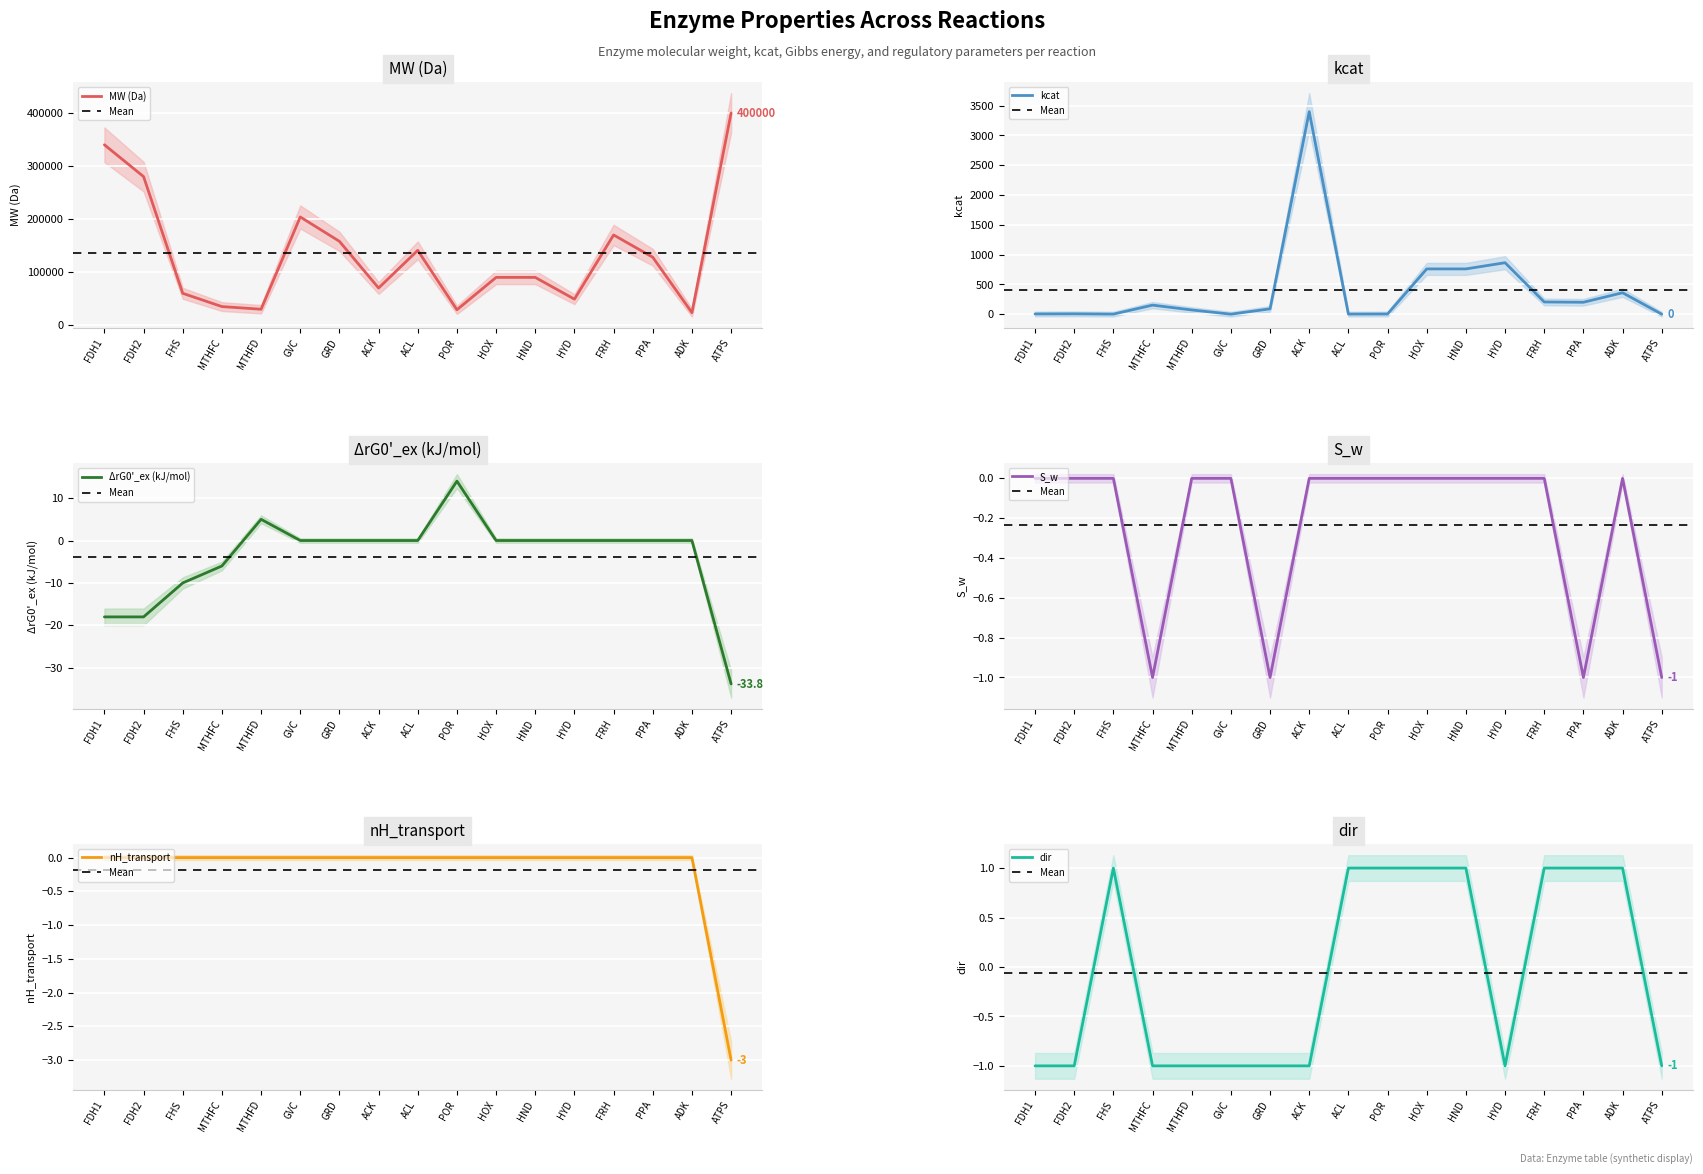

The ΔrG0'_ex (kJ/mol) series shows 0.0 at GRD. True or false?

True